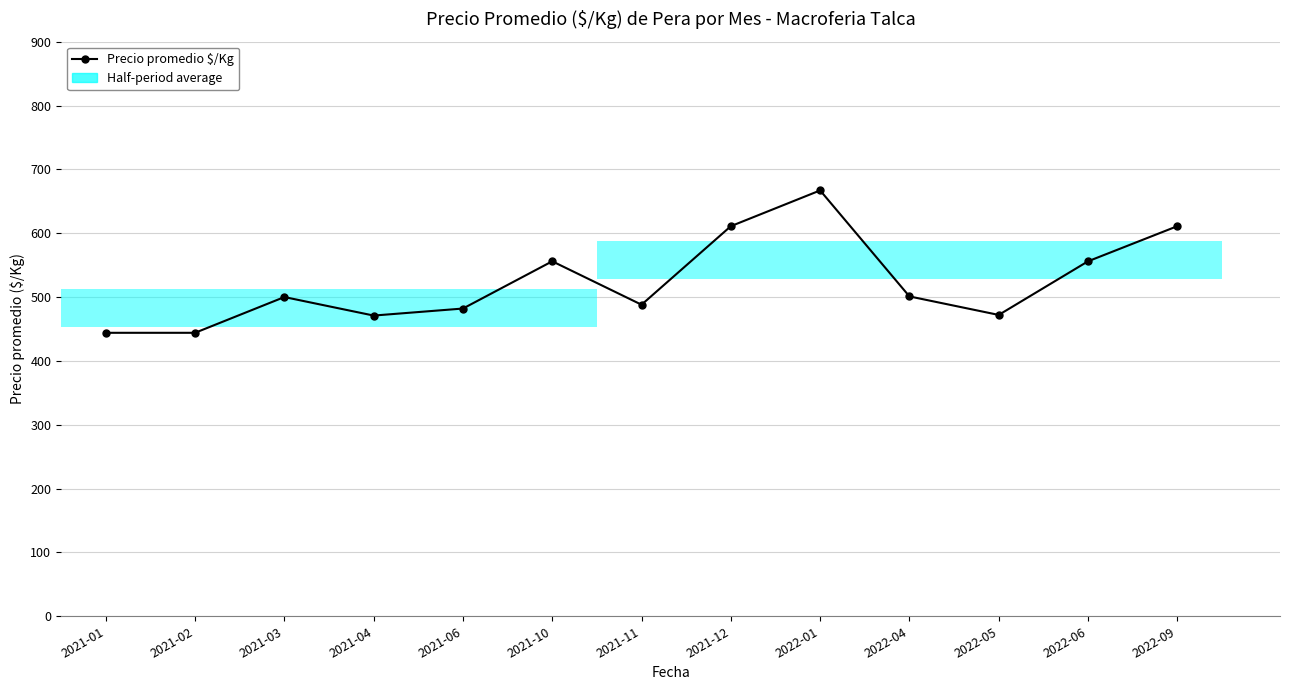

How many bars are there in total?

13